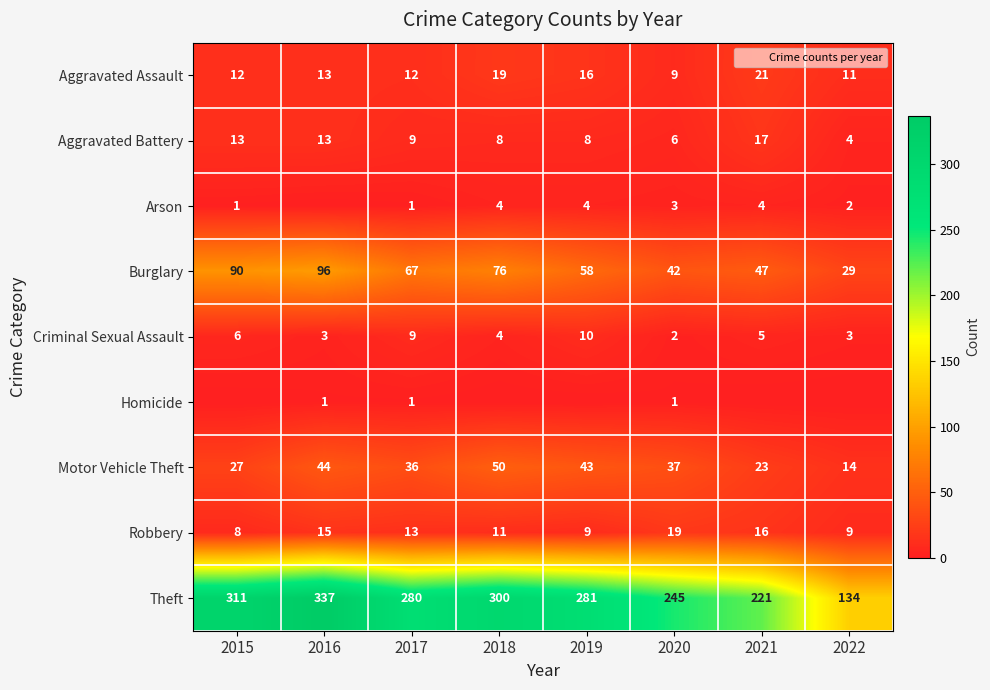

How many data points in Aggravated Assault are less than 13?

4